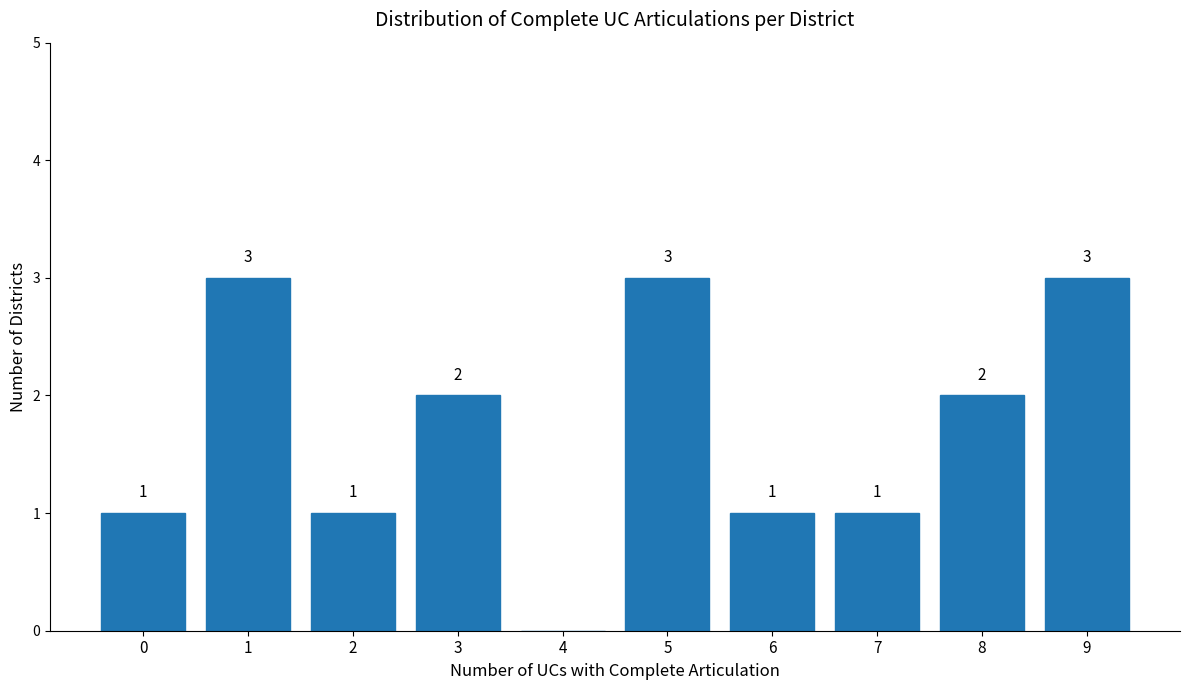

Reading left to right, list all the values displayed in this chart.

0=1	1=3	2=1	3=2	4=0	5=3	6=1	7=1	8=2	9=3